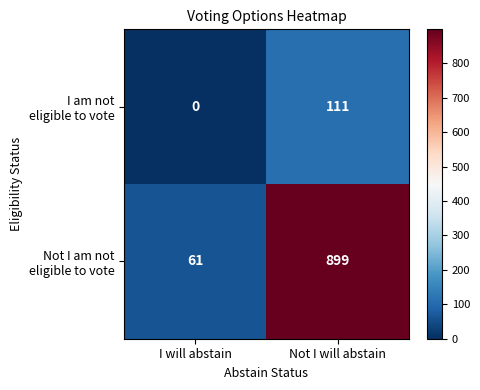

At which category does the chart reach its peak across all series?

Not I will abstain